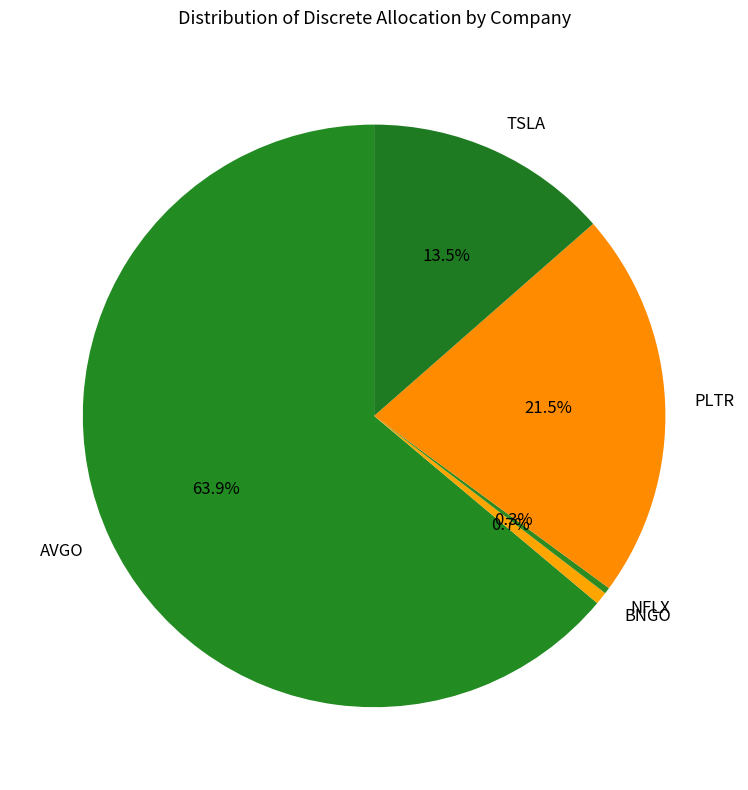

To the nearest percent, what percentage of the pie is AVGO?

64%